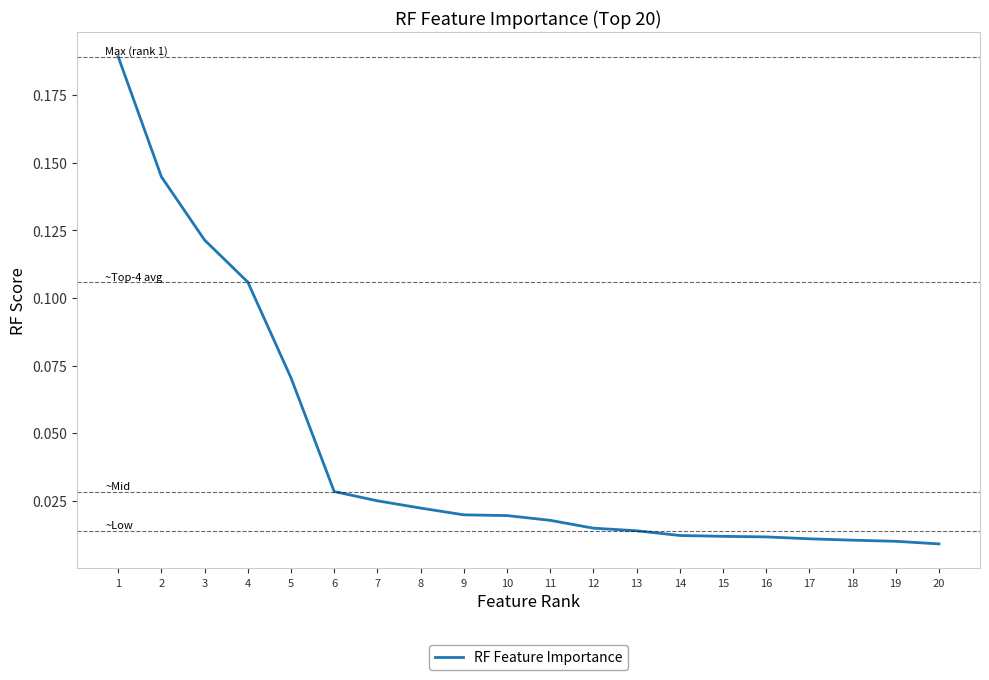

What is the sum of all values?

0.9